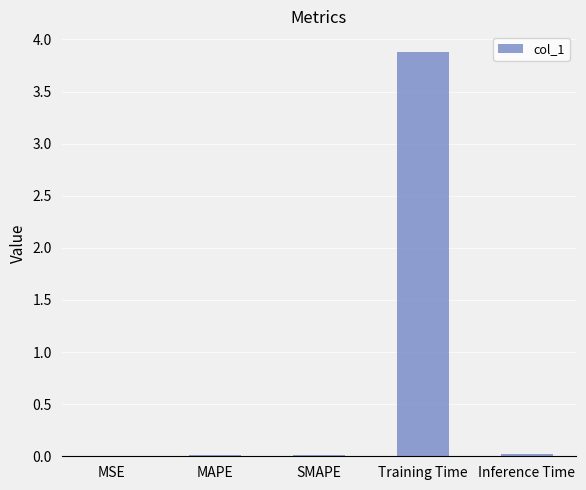

What is the sum of all values?

3.9